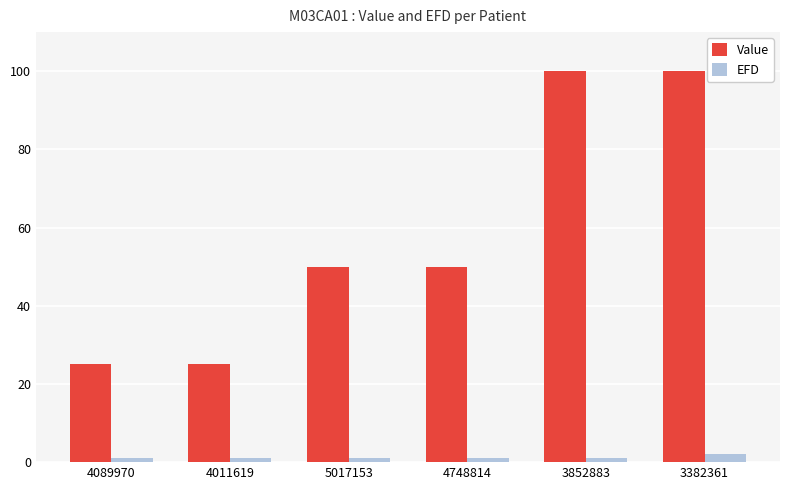

Count the number of categories in the chart.

6